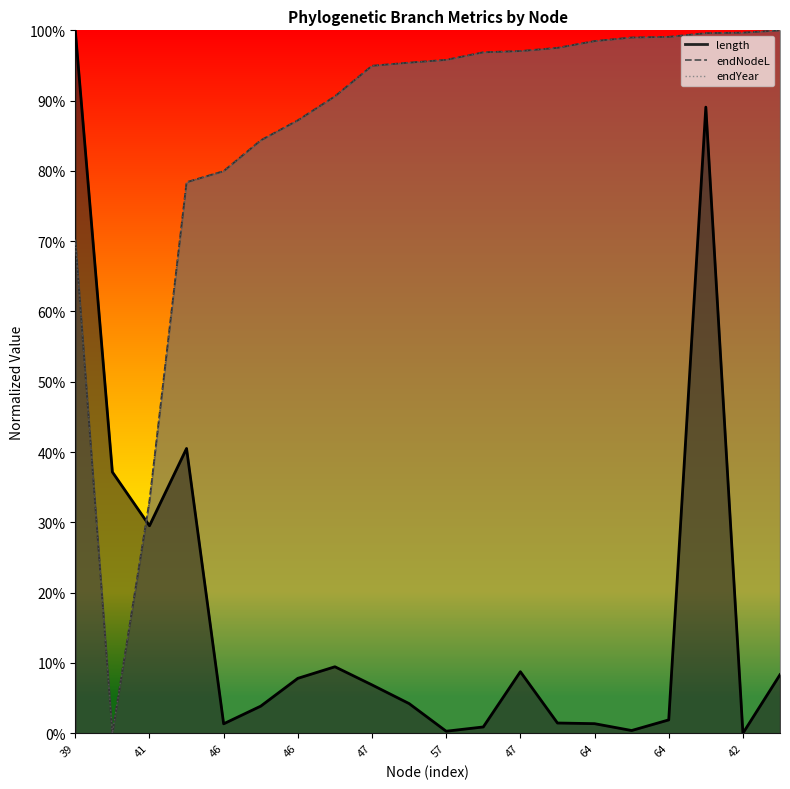

Which category has the lowest value in the length series?

42